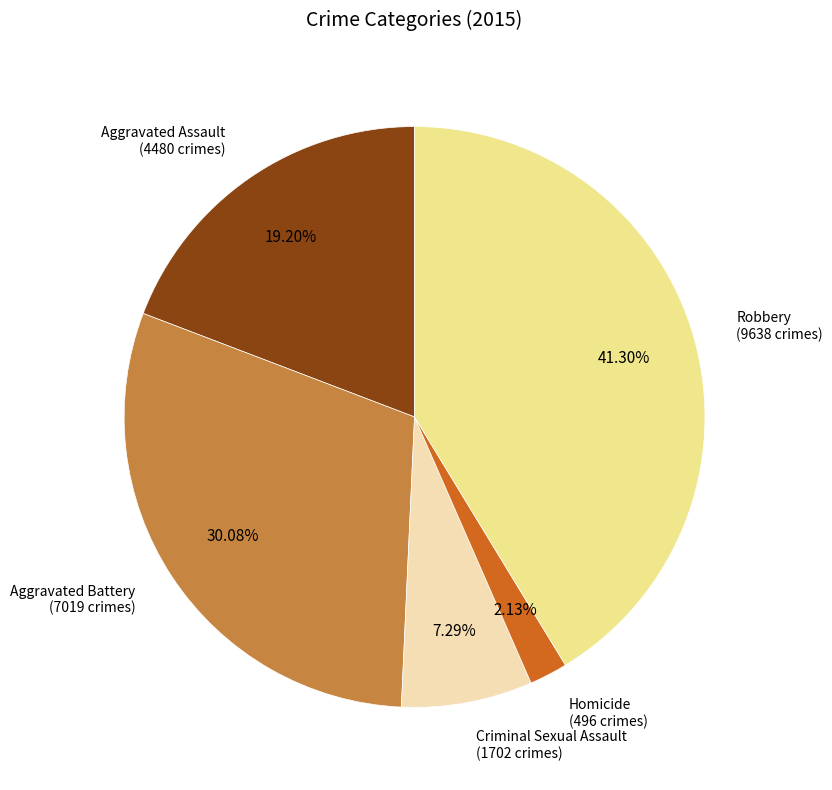

Which slice is the smallest?

Homicide